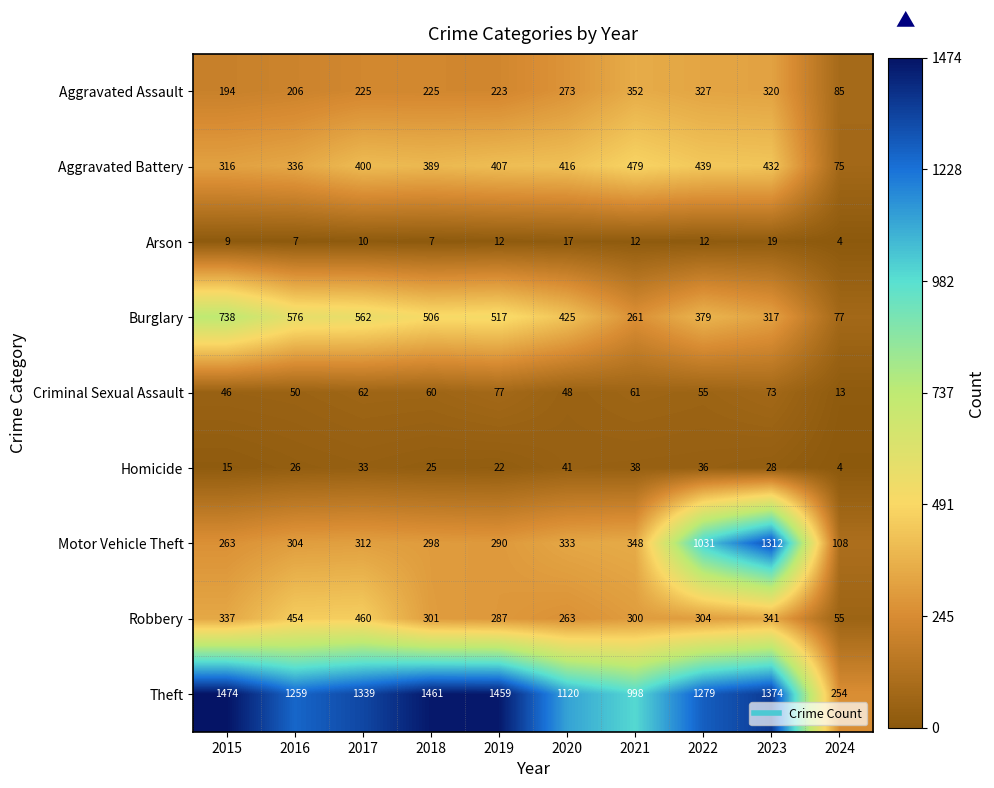

What is the smallest value displayed?

4